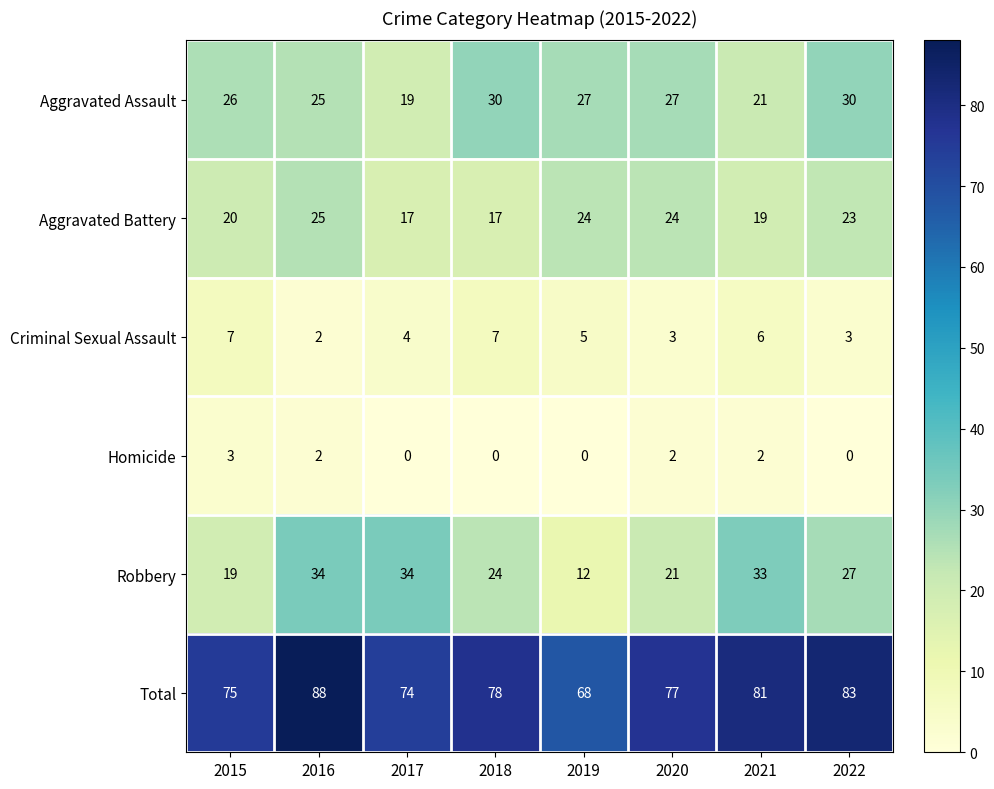

How many data points in Homicide are less than 2?

4